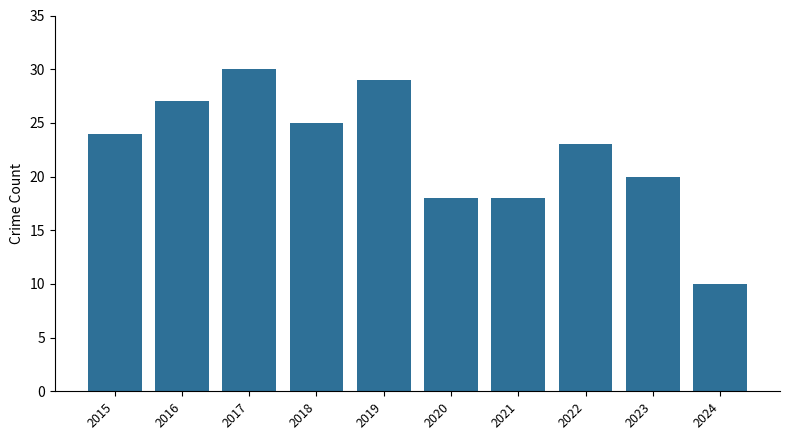

What is the difference between the second highest and minimum values?

19